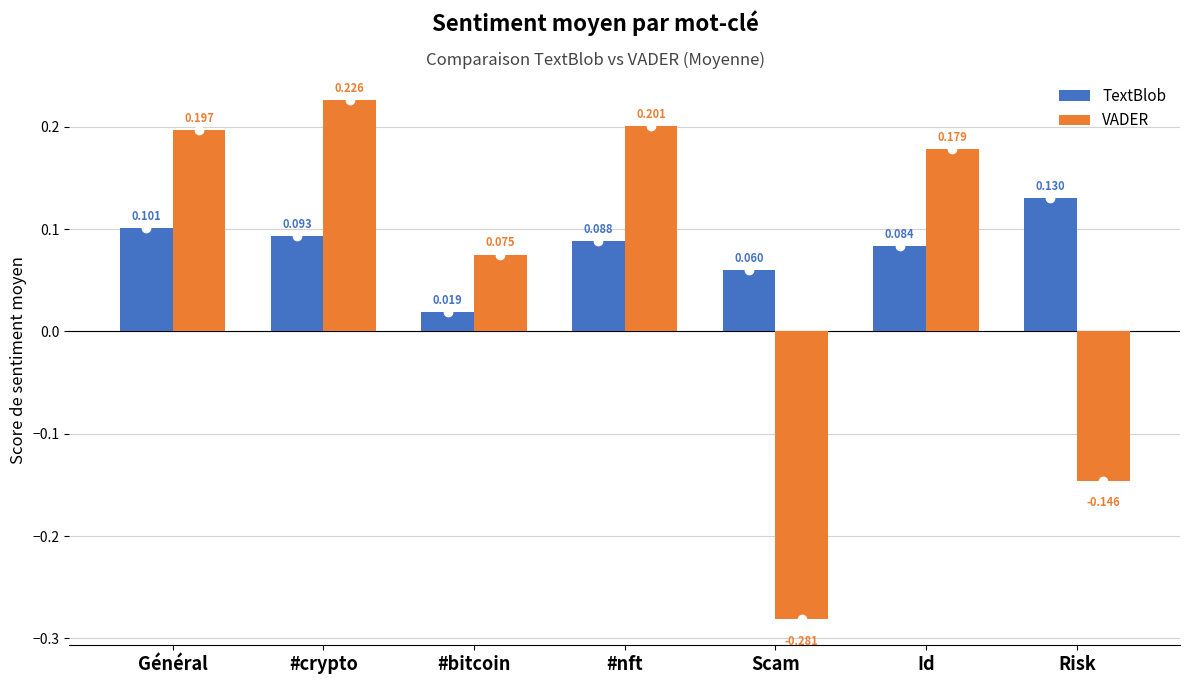

What is the label of the 7th bar from the left?

Risk